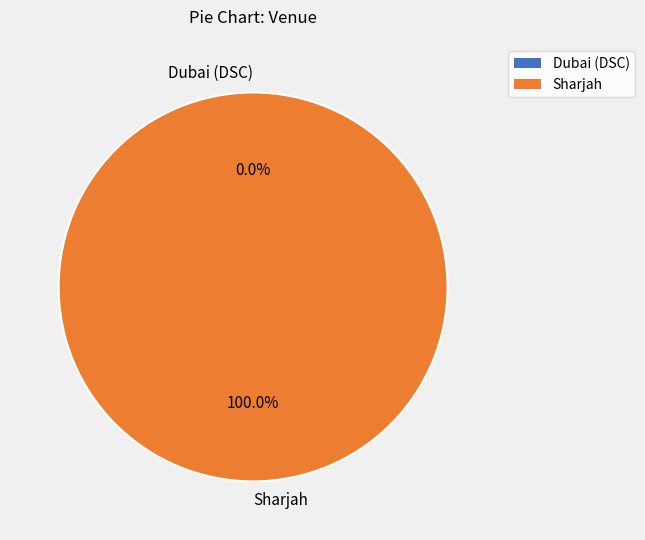

To the nearest percent, what portion does Sharjah represent?

100%